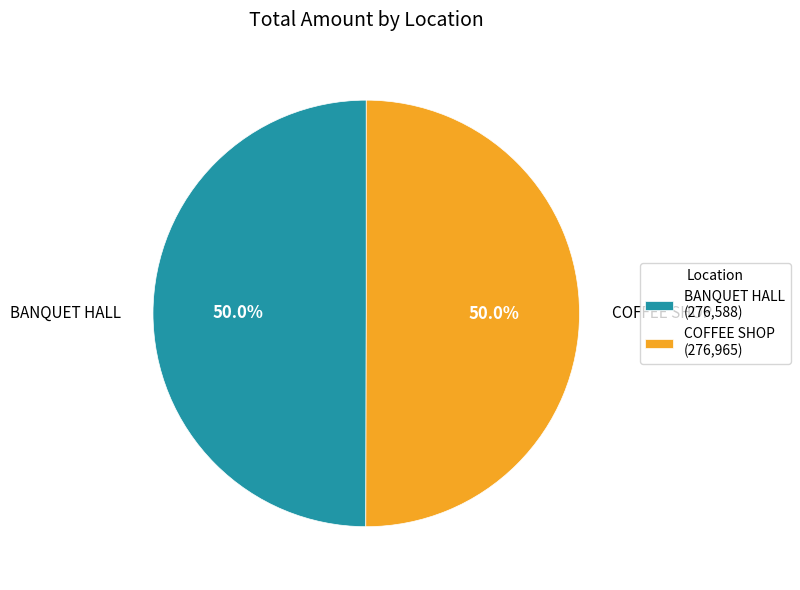

Combined, what portion of the pie is COFFEE SHOP (276,965) and BANQUET HALL (276,588)?

100.0%